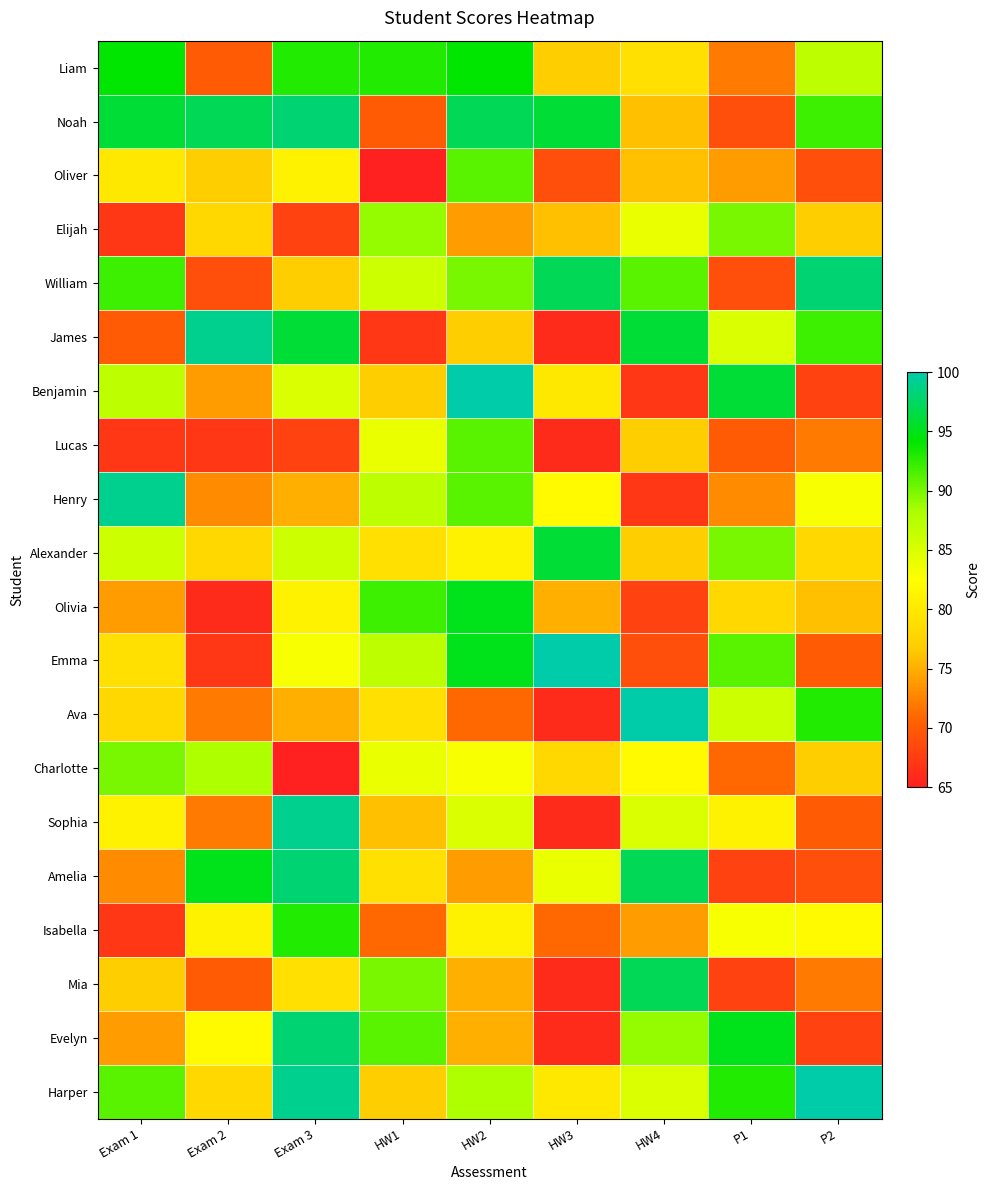

How many series are shown in this chart?

20